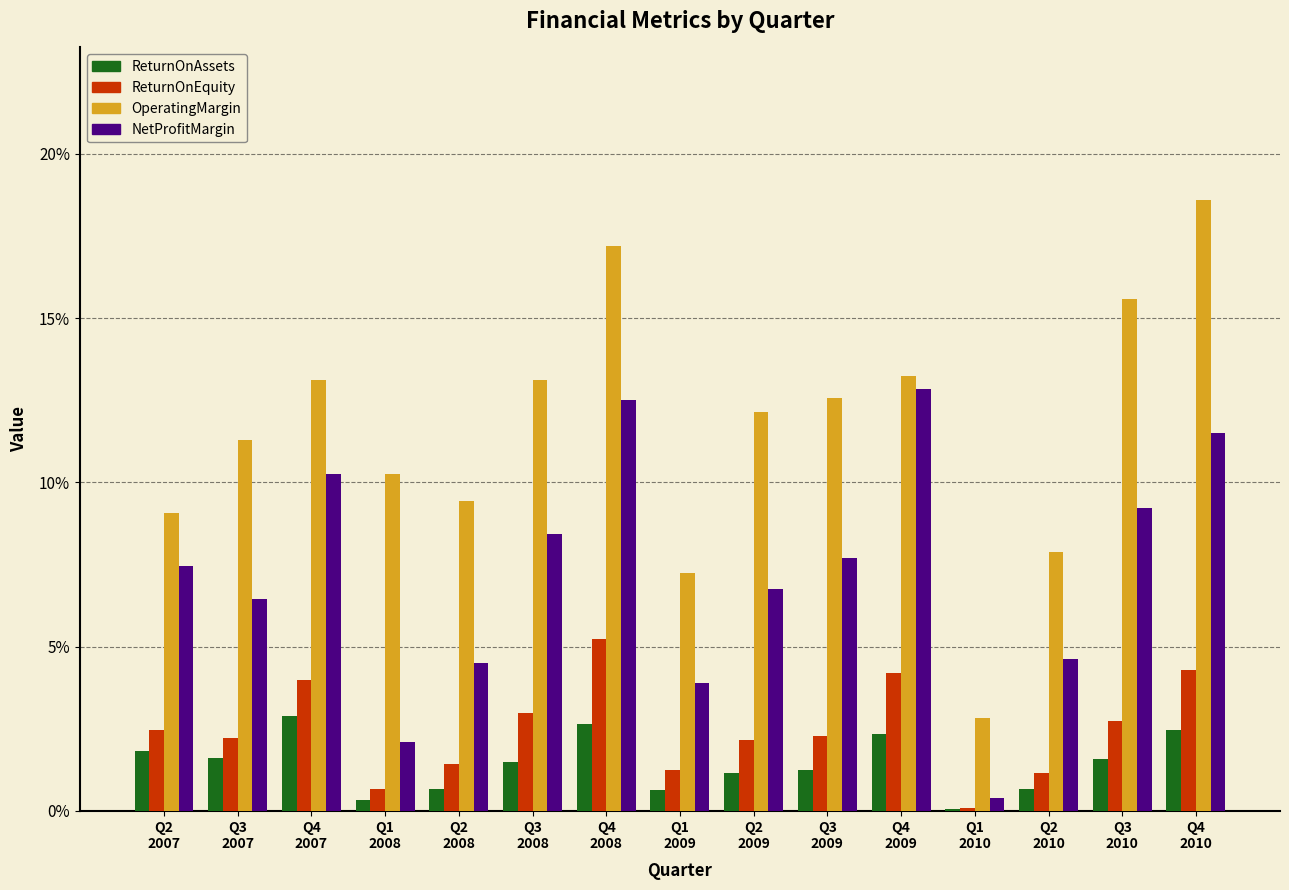

What is the total value across all series at Q1
2009?

0.1